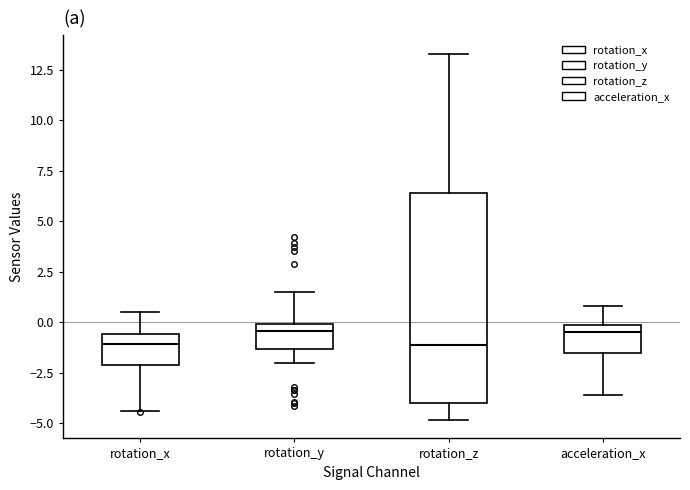

Reading left to right, read every box against the y-axis: the position of its median line, the range the box covers, and the ends of its whiskers. The values are not printed on the chart, so give them approximately, as read against the axis.

rotation_x: median -1.0, box -2.0 to -0.5, whiskers -4.5 to 0.5
rotation_y: median -0.5, box -1.5 to 0.0, whiskers -2.0 to 1.5
rotation_z: median -1.0, box -4.0 to 6.5, whiskers -5.0 to 13.5
acceleration_x: median -0.5, box -1.5 to 0.0, whiskers -3.5 to 1.0